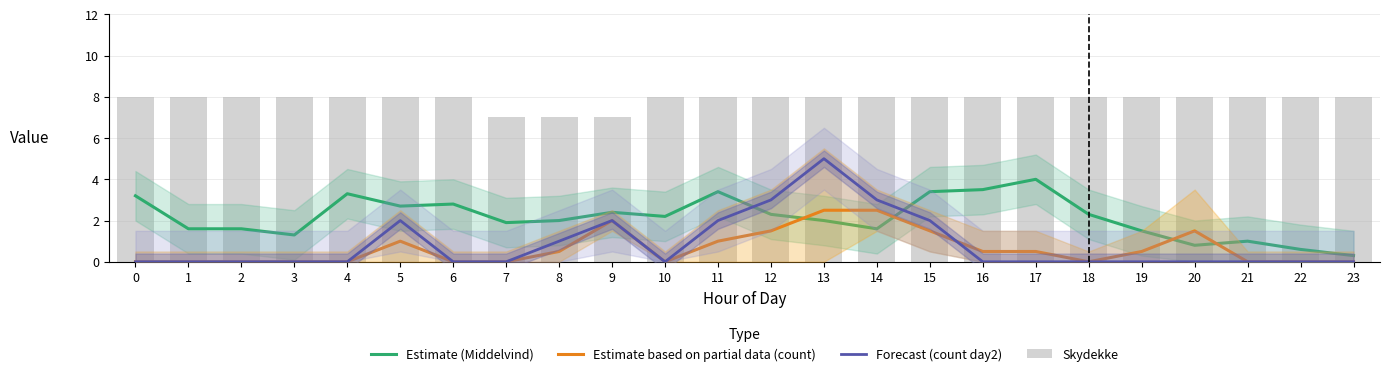

What is the sum of the Skydekke values at 9 and 19?

15.0